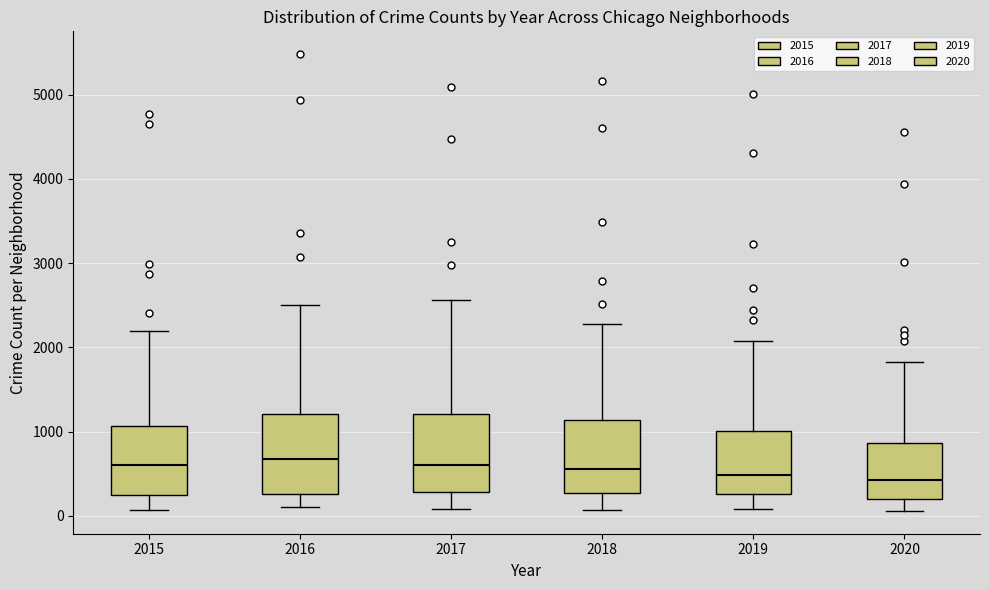

Where does the upper whisker of the box at x = 2019 end on the y-axis? The values are not printed on the chart, so give them approximately, as read against the axis.

2100